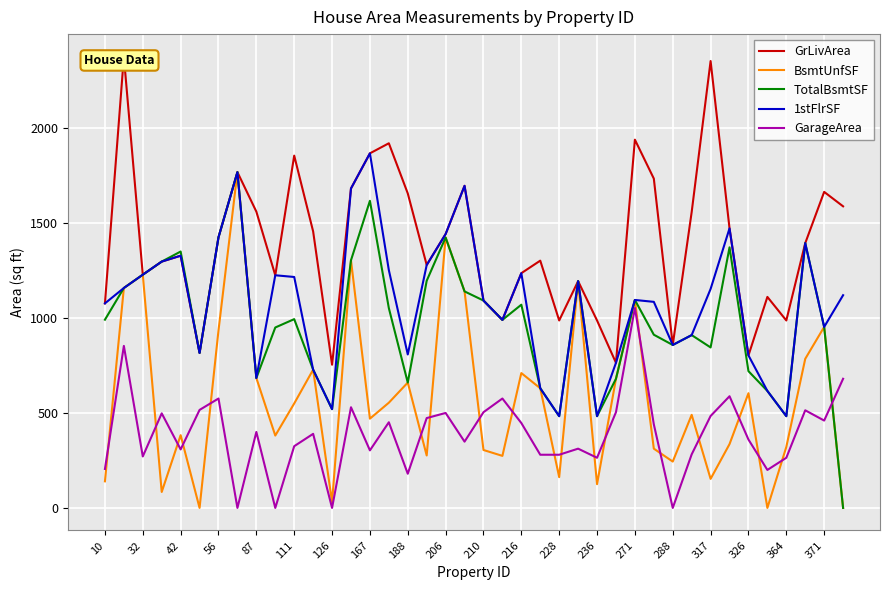

The 1stFlrSF series shows 1057 at 326. True or false?

False